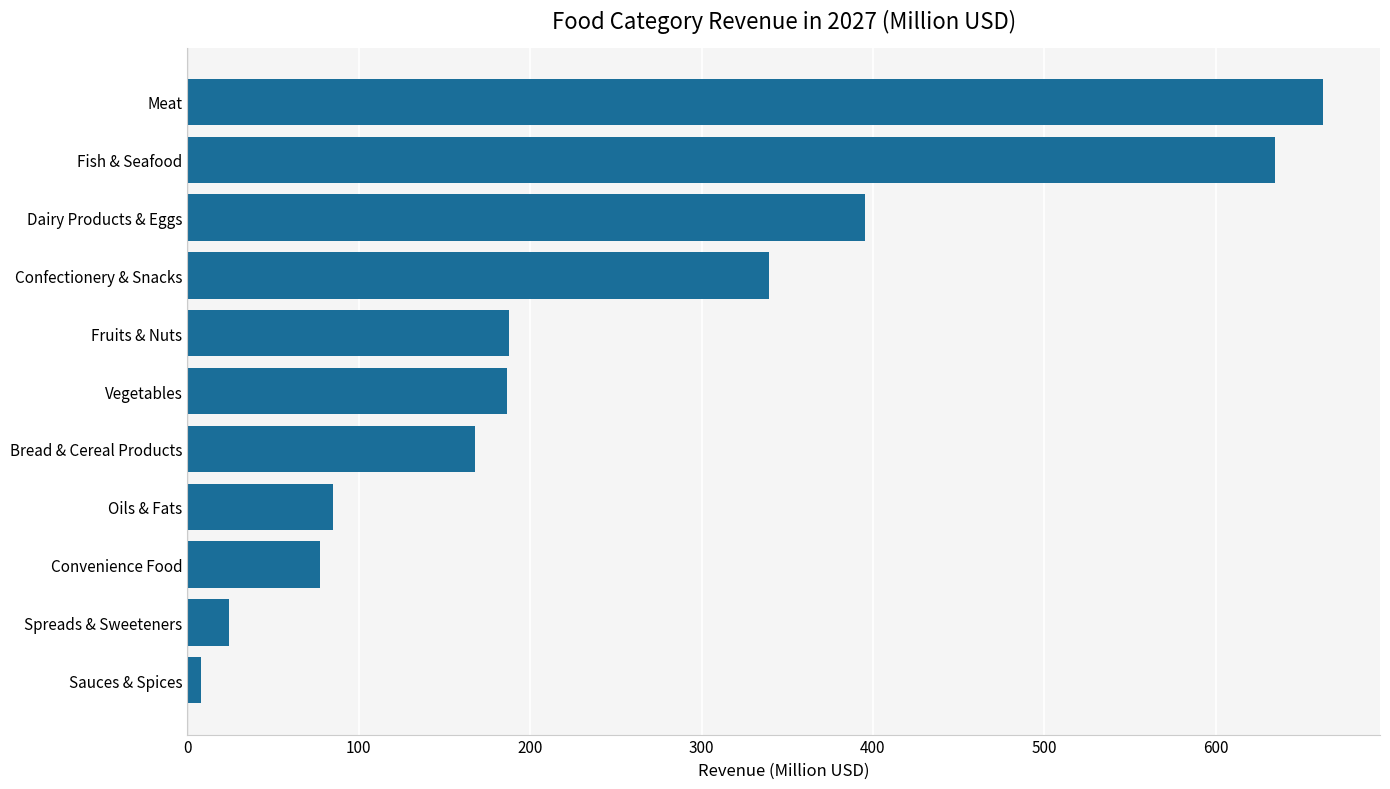

What is the change in value from Bread & Cereal Products to Fish & Seafood?

+466.9